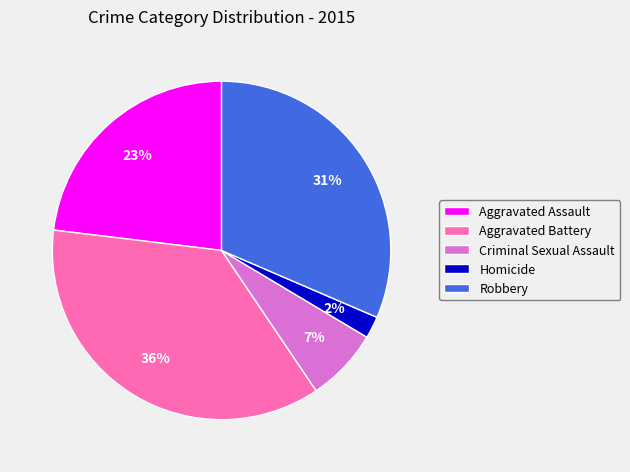

Count the number of slices in the pie.

5